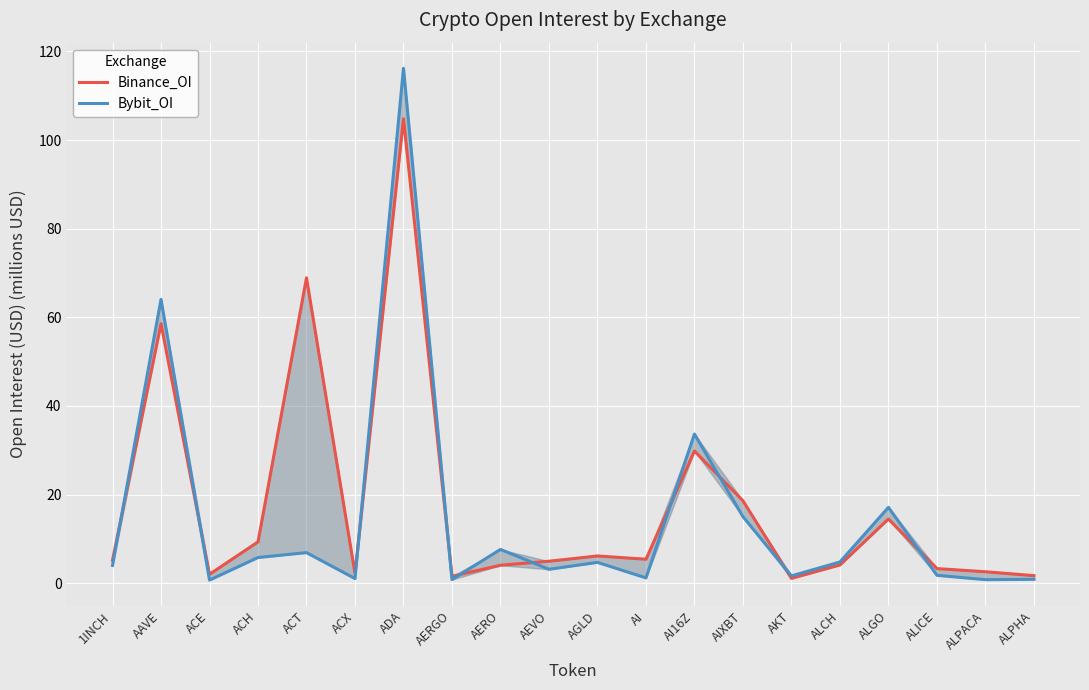

At which category is the sum across all series the highest?

ADA